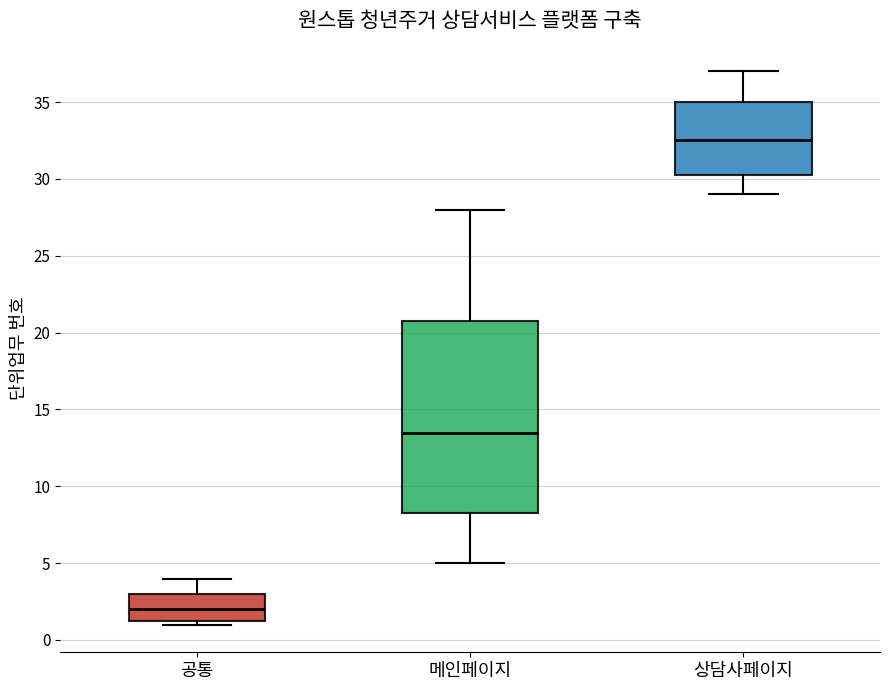

Which box's median line is the lowest?

공통